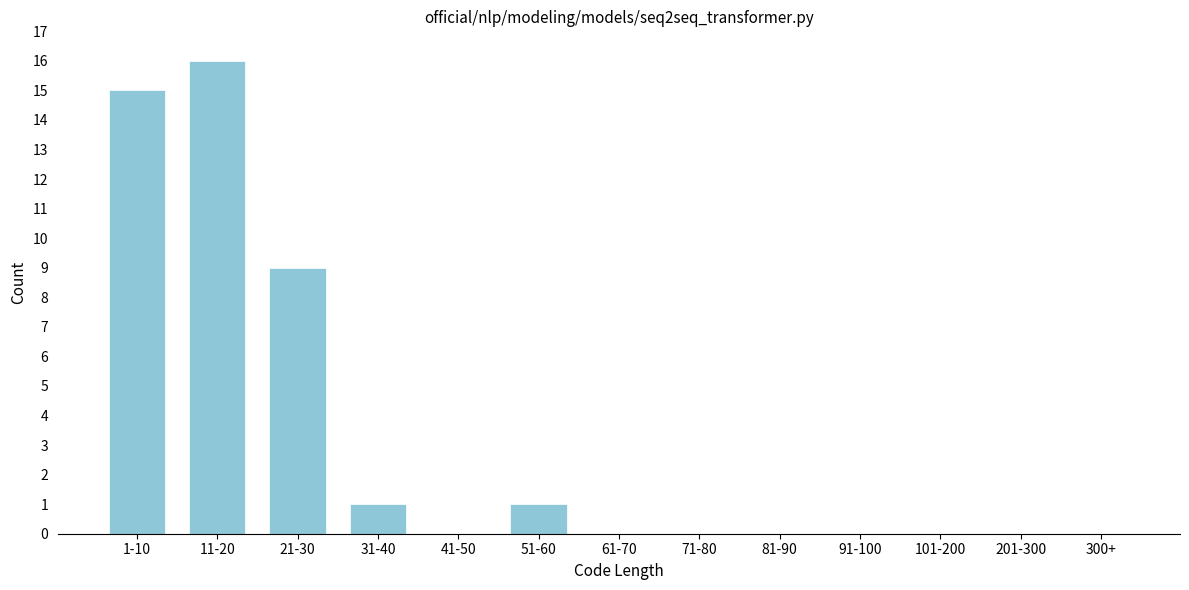

Reading right to left, what are all the values shown in this chart?

300+=0	201-300=0	101-200=0	91-100=0	81-90=0	71-80=0	61-70=0	51-60=1	41-50=0	31-40=1	21-30=9	11-20=16	1-10=15